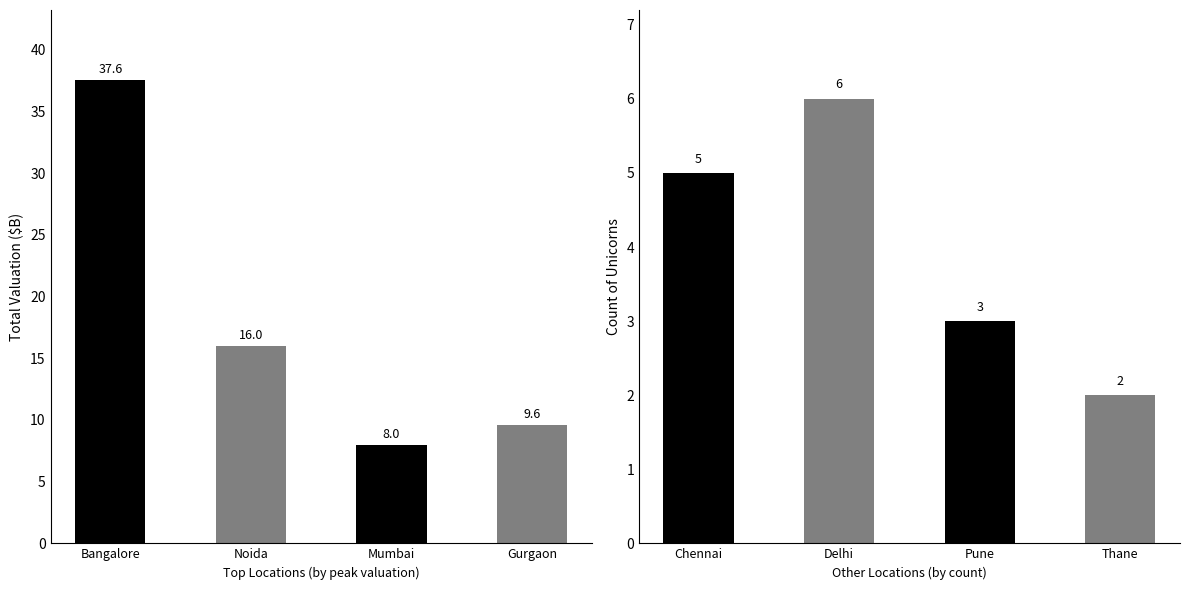

Does the chart contain any negative values?

No